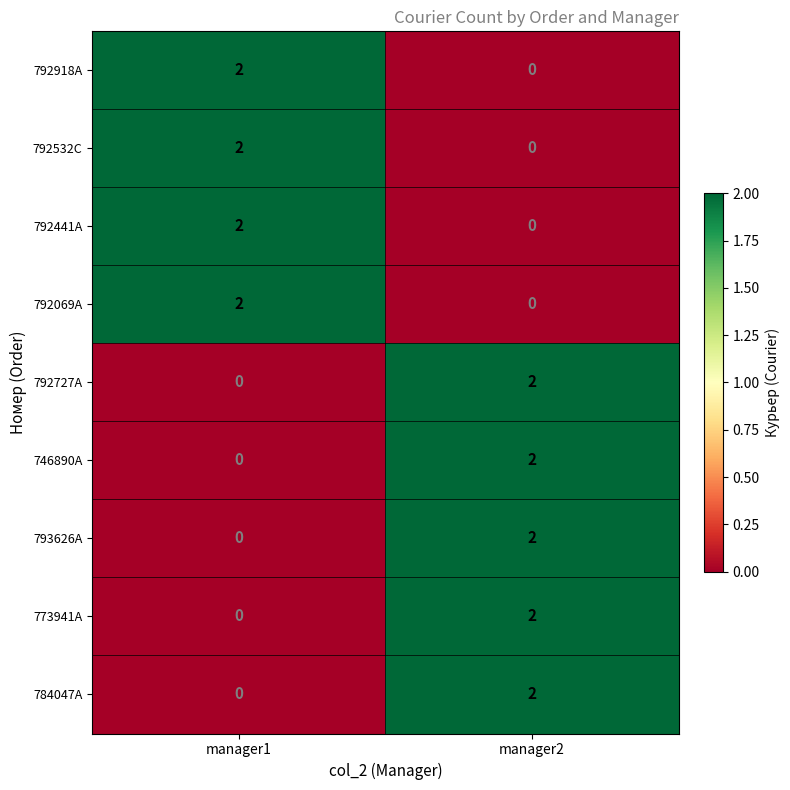

Count the number of data series in this chart.

9